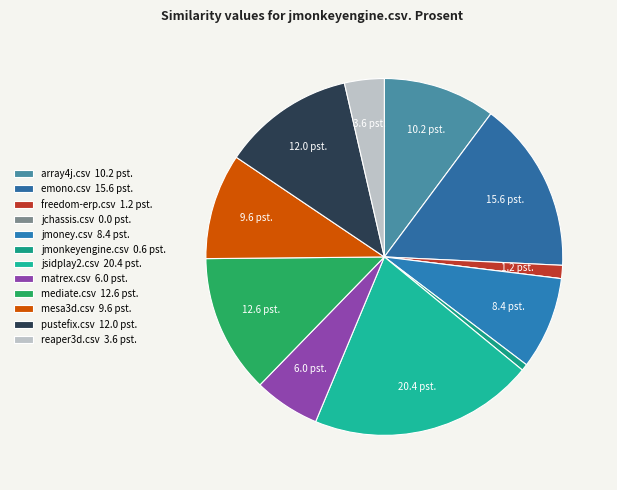

How many segments does this pie chart have?

12